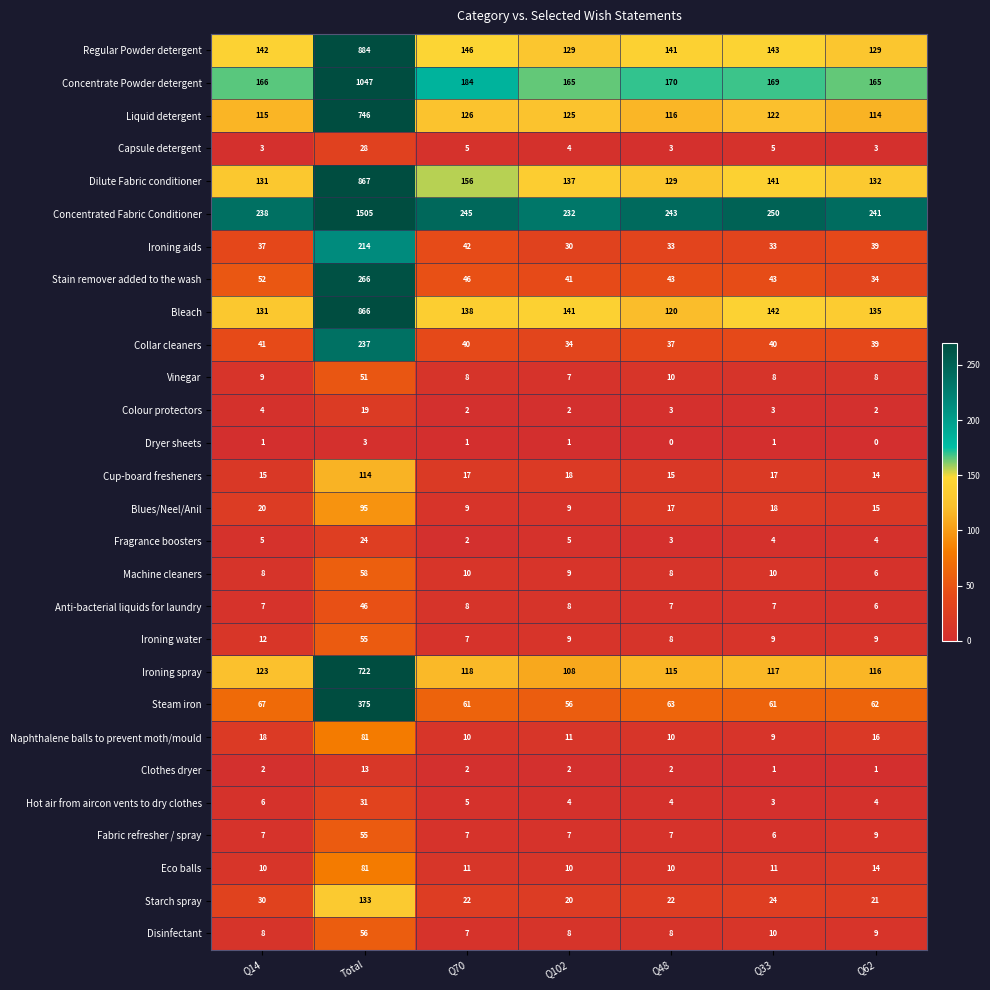

What is the sum of all Starch spray values?

272